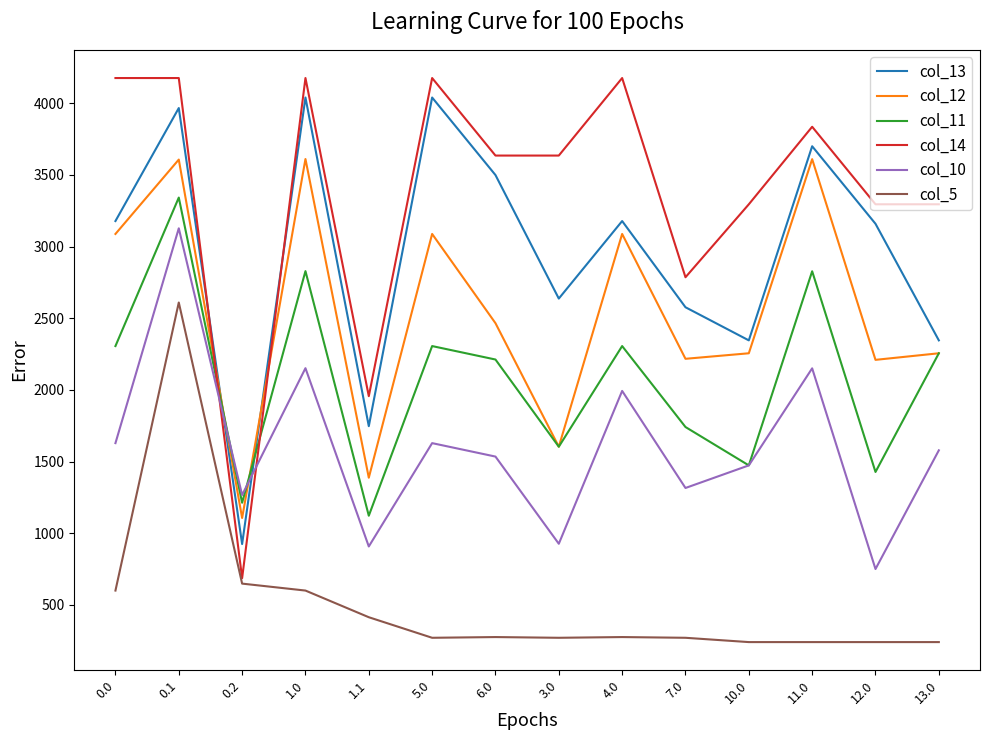

What is the sum of all col_10 values?

22434.2